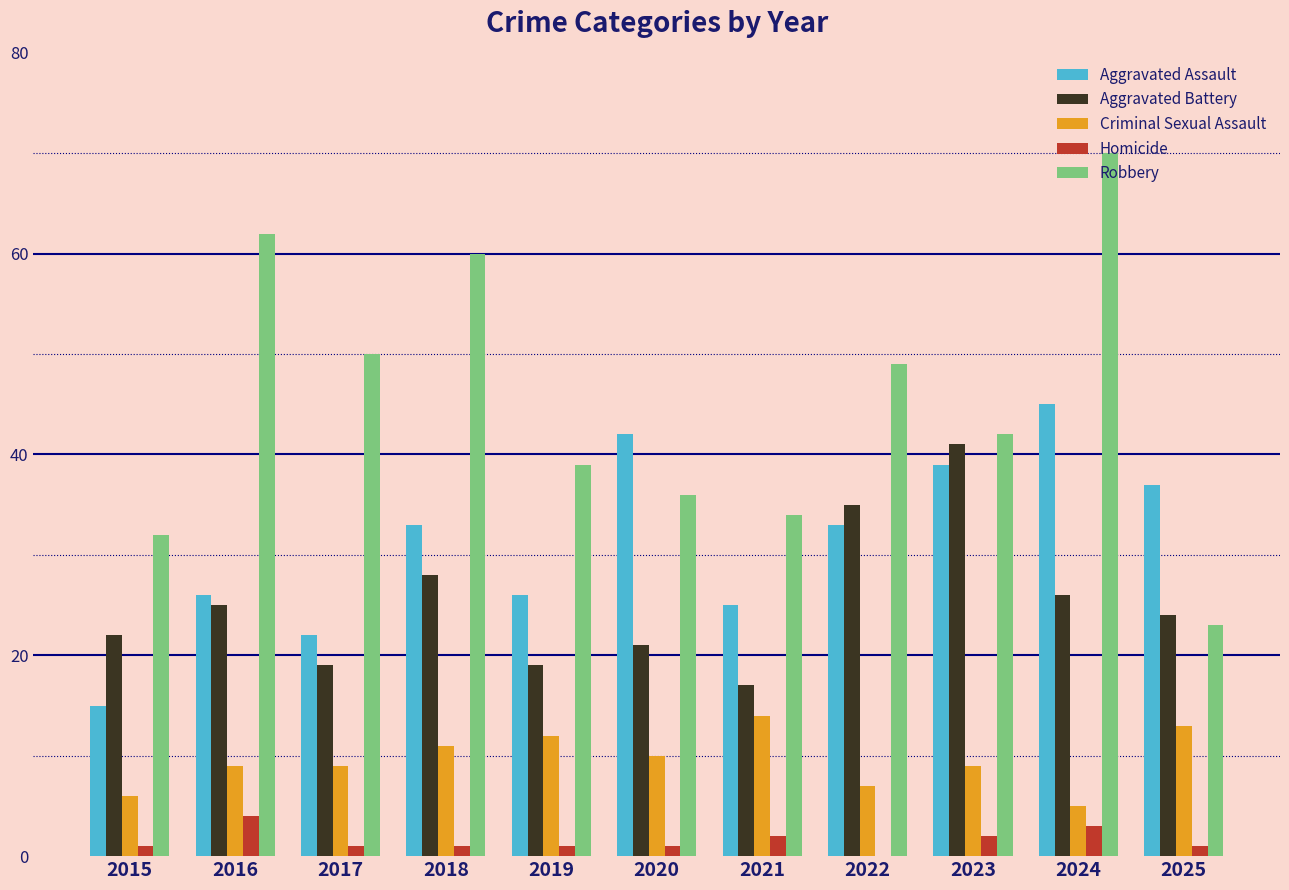

What is the sum of the Aggravated Assault values at 2024 and 2021?

70